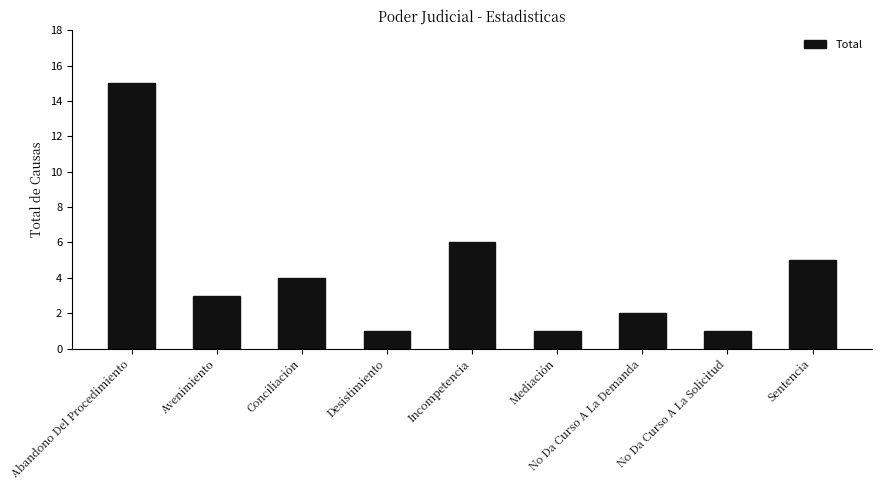

What is the difference between the second highest and minimum values?

5